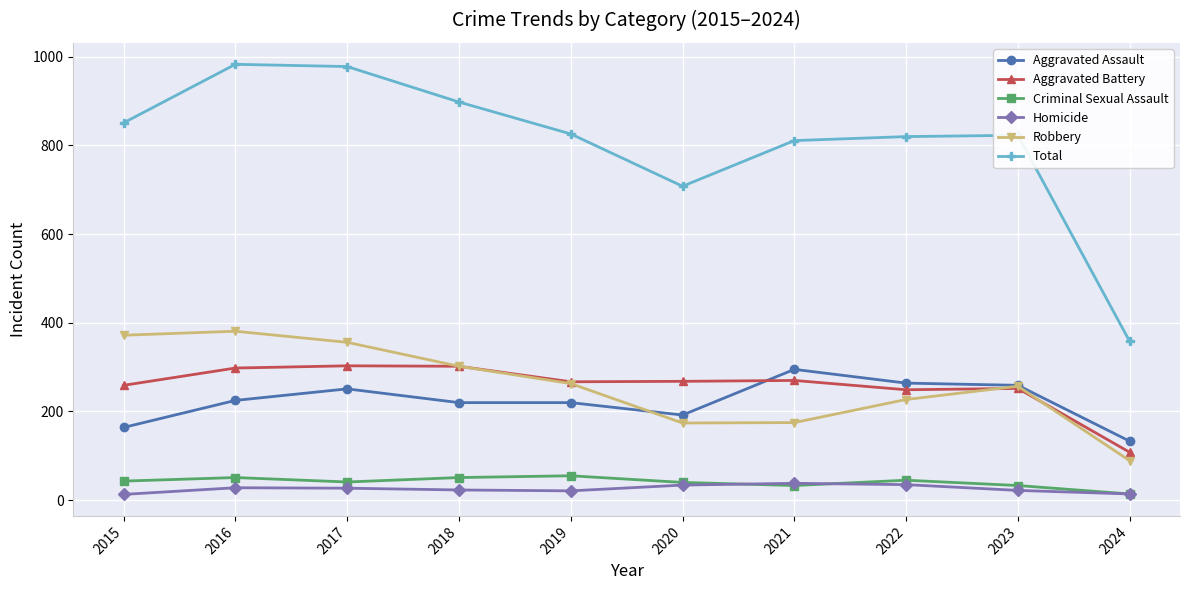

Which series has the largest total across all categories?

Total